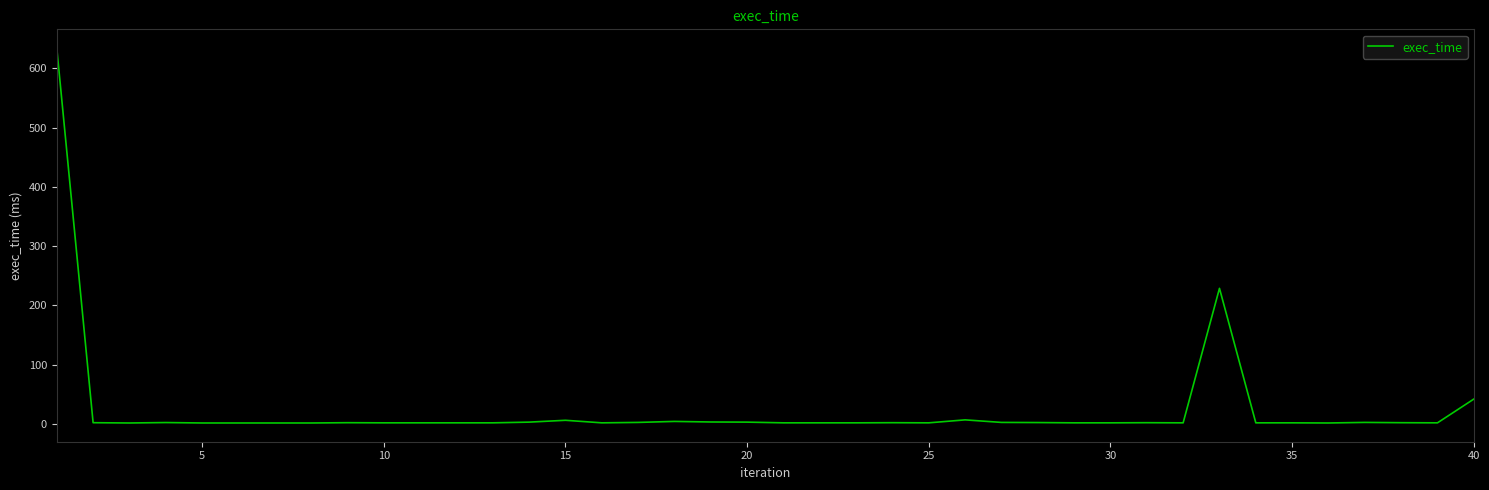

What is the greatest value displayed?

634.0